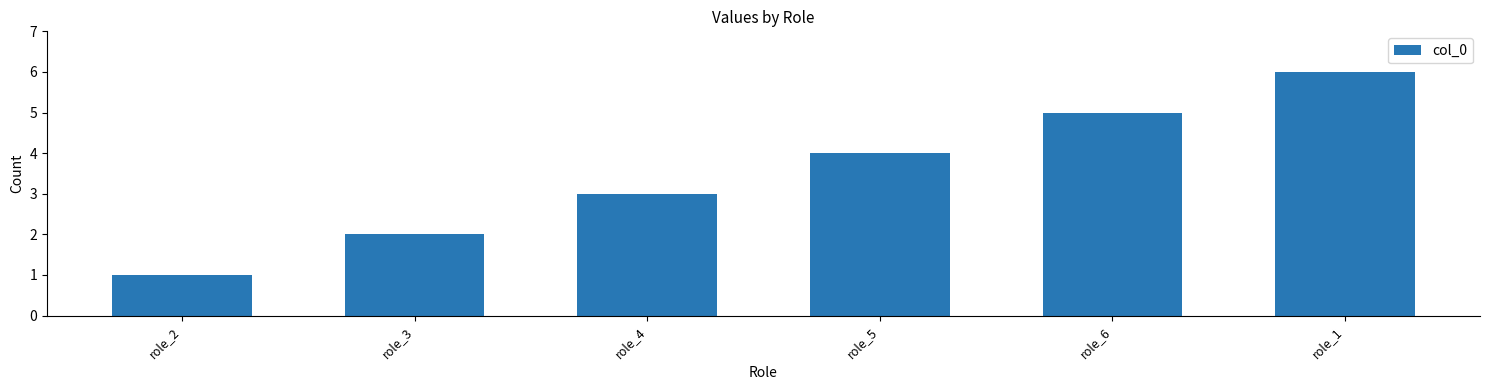

Reading right to left, extract all data points from this chart.

6	5	4	3	2	1